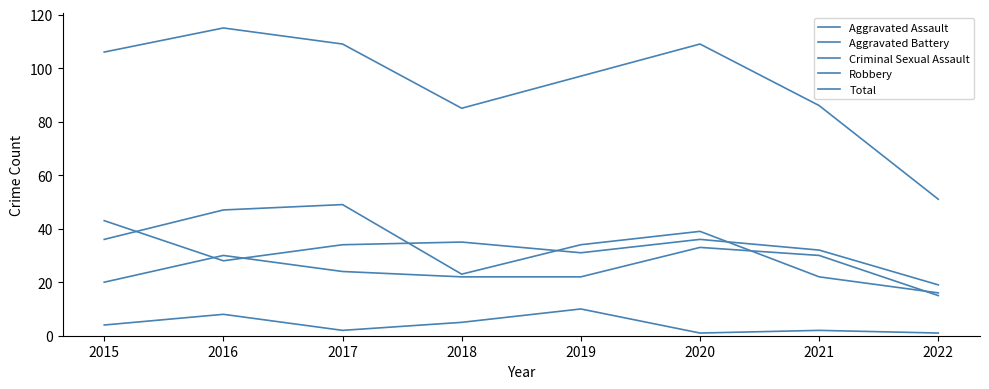

True or false: Criminal Sexual Assault and Robbery intersect in this chart.

False